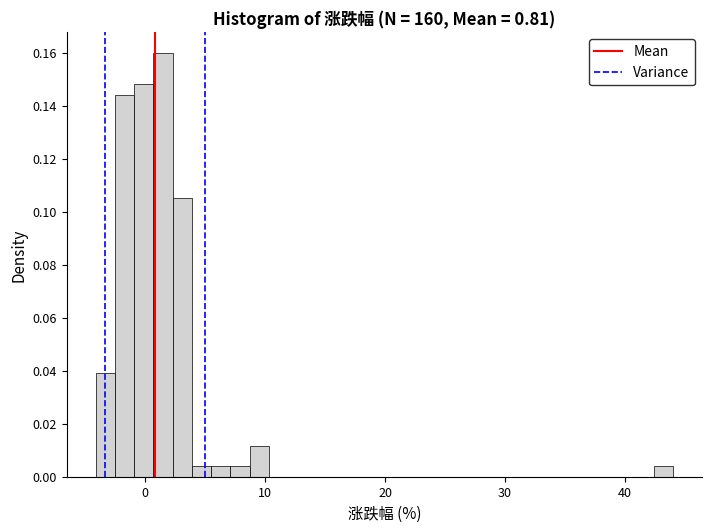

Around what value on the x-axis is the tallest bar? Give the approximate position of its centre, as read against the axis.

1